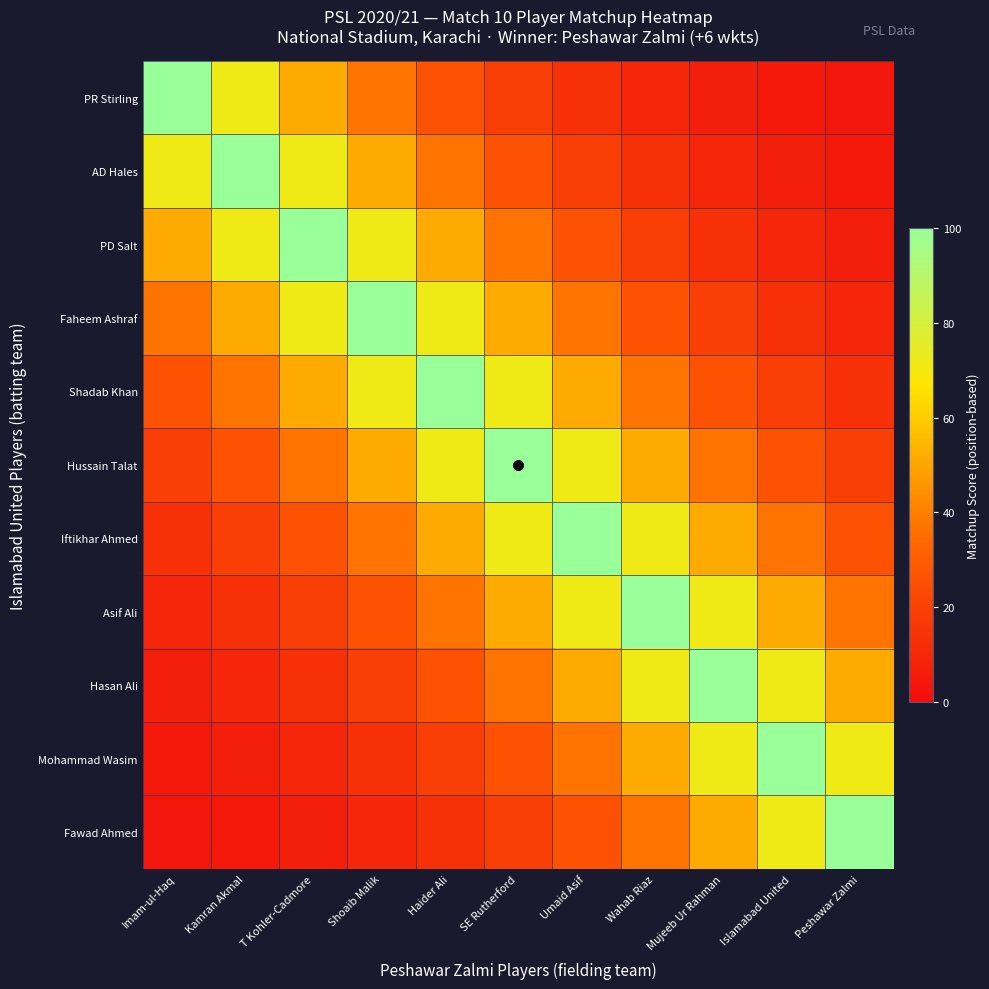

Which category has the lowest value across all series?

Peshawar Zalmi